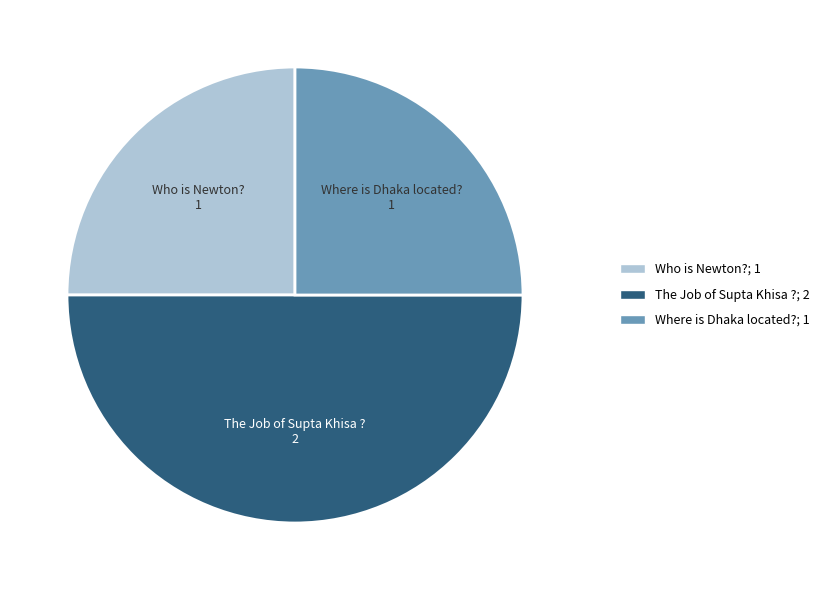

Does Where is Dhaka located? represent more than half of the total?

No